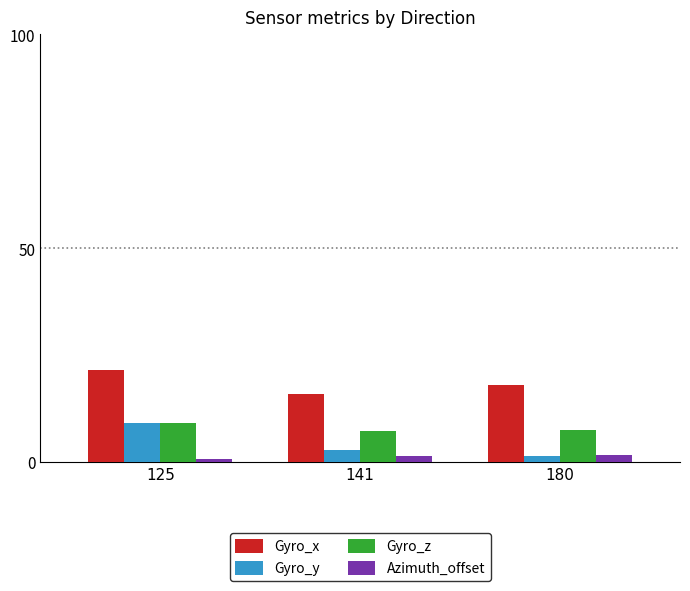

What is the value of the Gyro_z bar at the 2nd from the left?

7.4